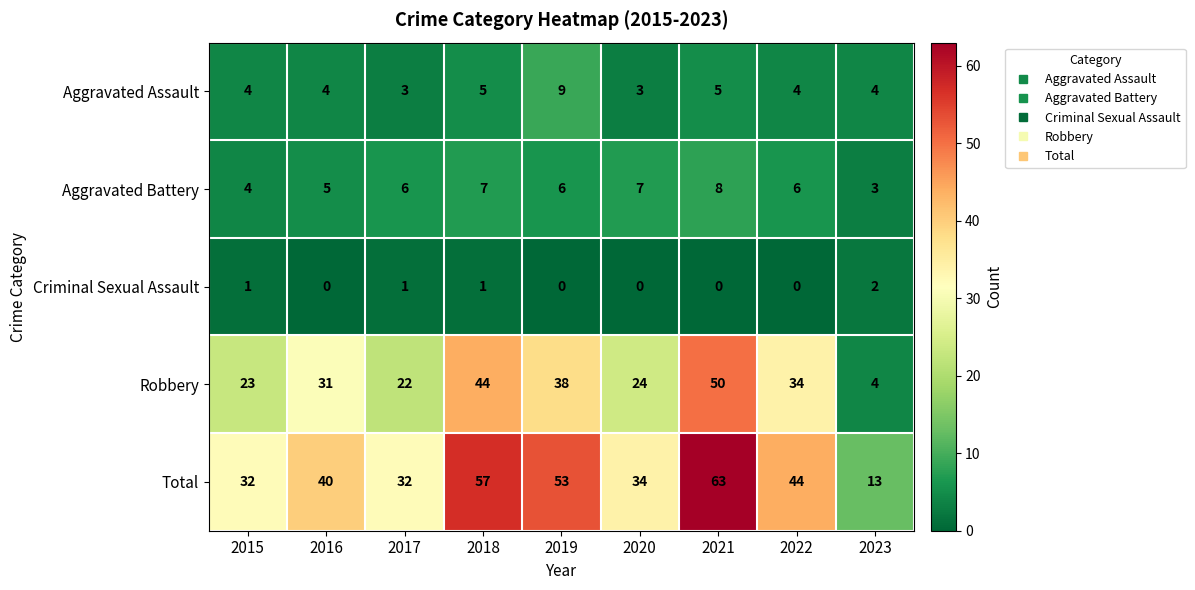

What is the total value across all series at 2021?

126